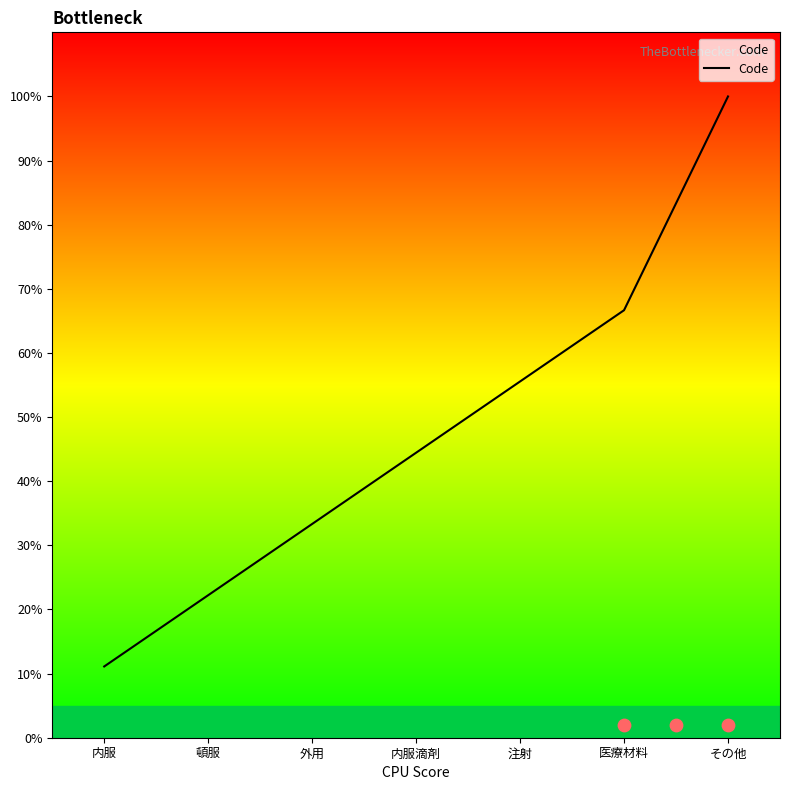

Between 注射 and 頓服, which is larger?

注射